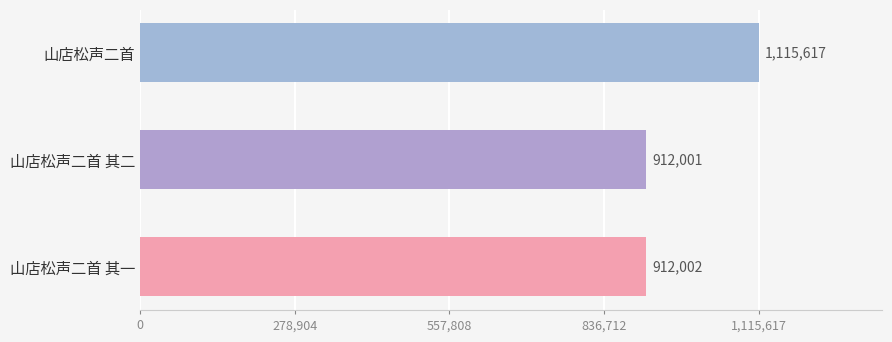

What is the change in value from 山店松声二首 其一 to 山店松声二首?

+203615